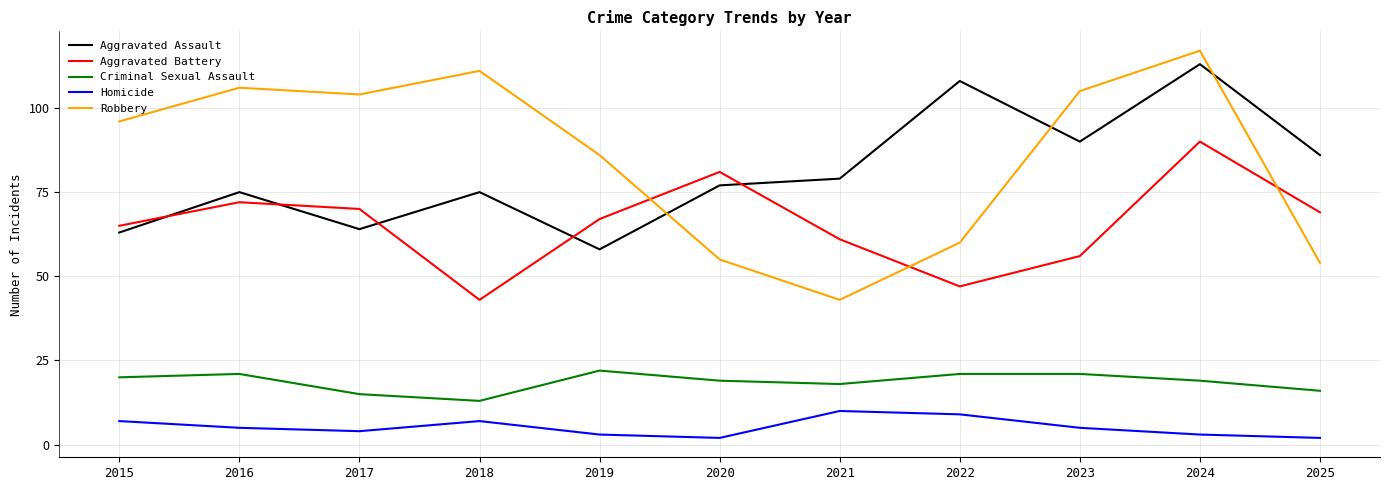

What is the difference between the maximum and minimum values in the Criminal Sexual Assault series?

9